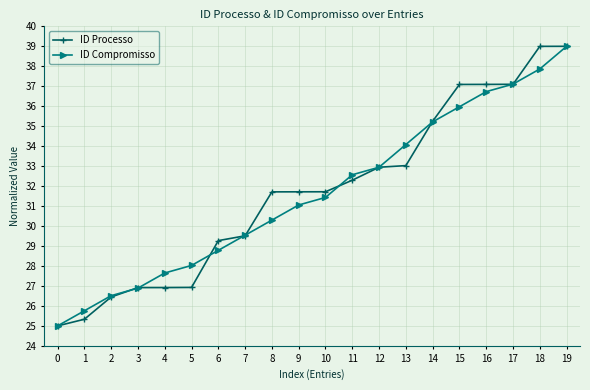

True or false: ID Compromisso has more than 2 points higher than both neighbors.

False